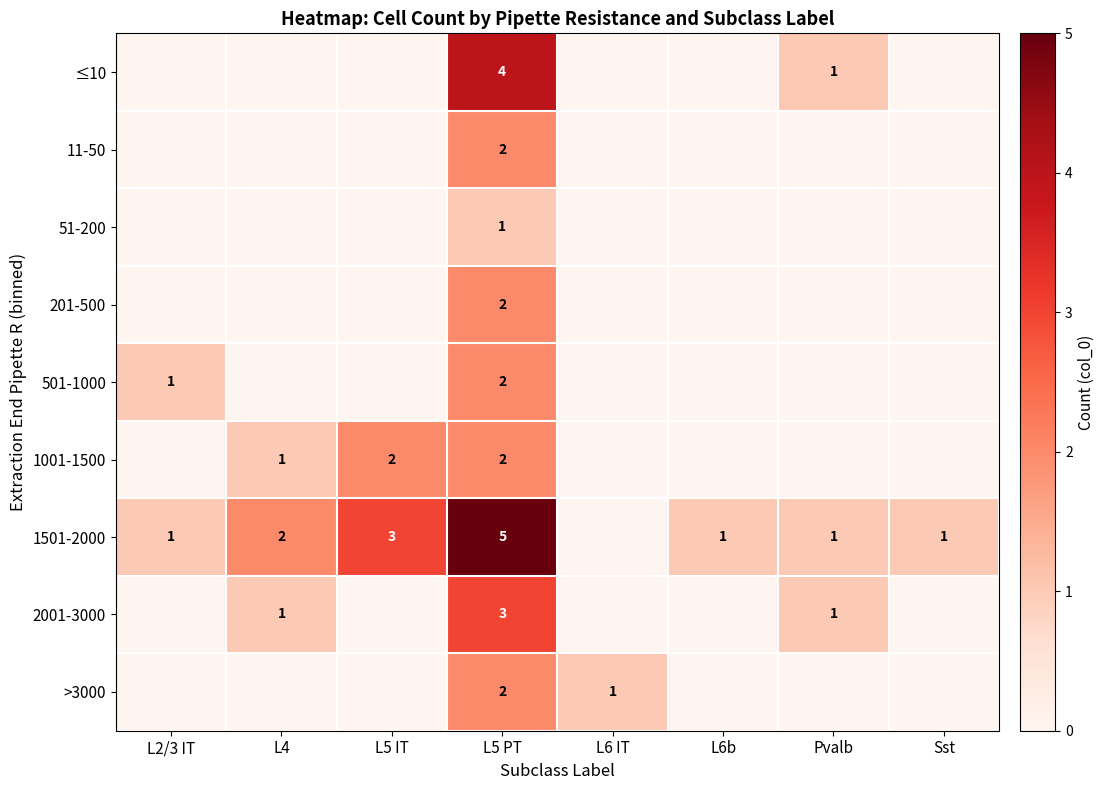

The ≤10 series shows 1 at Pvalb. True or false?

True